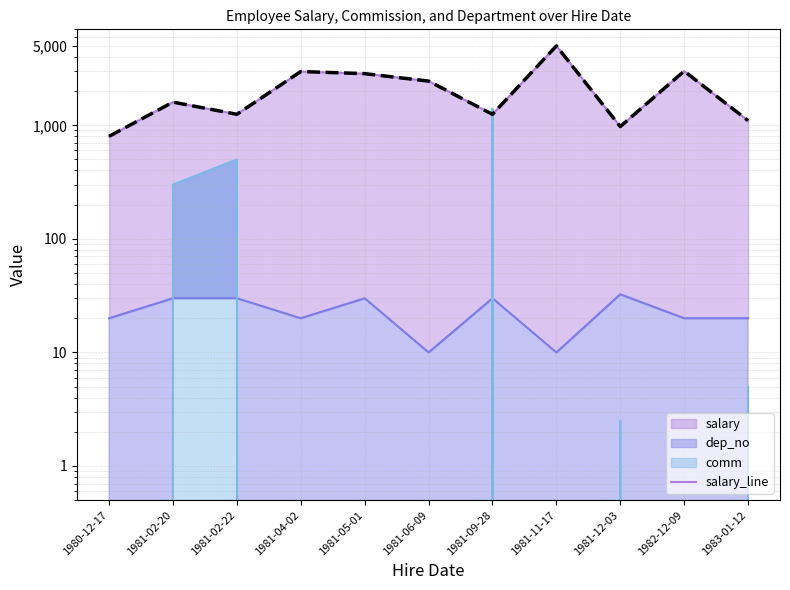

What is the sum of all dep_no_line values?

252.5